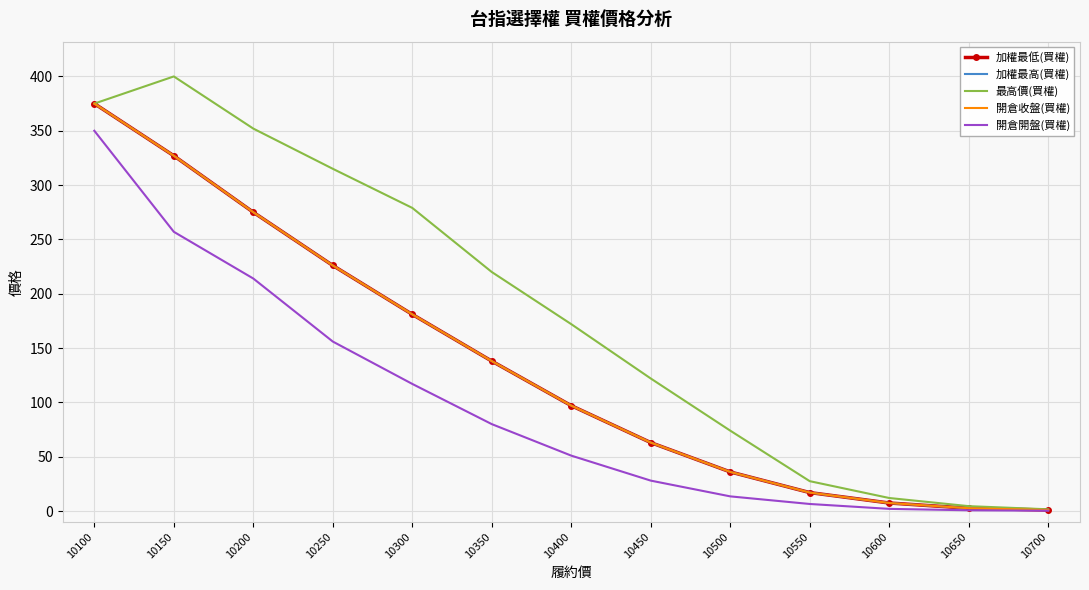

True or false: 加權最低(買權) and 加權最高(買權) cross at least once.

False